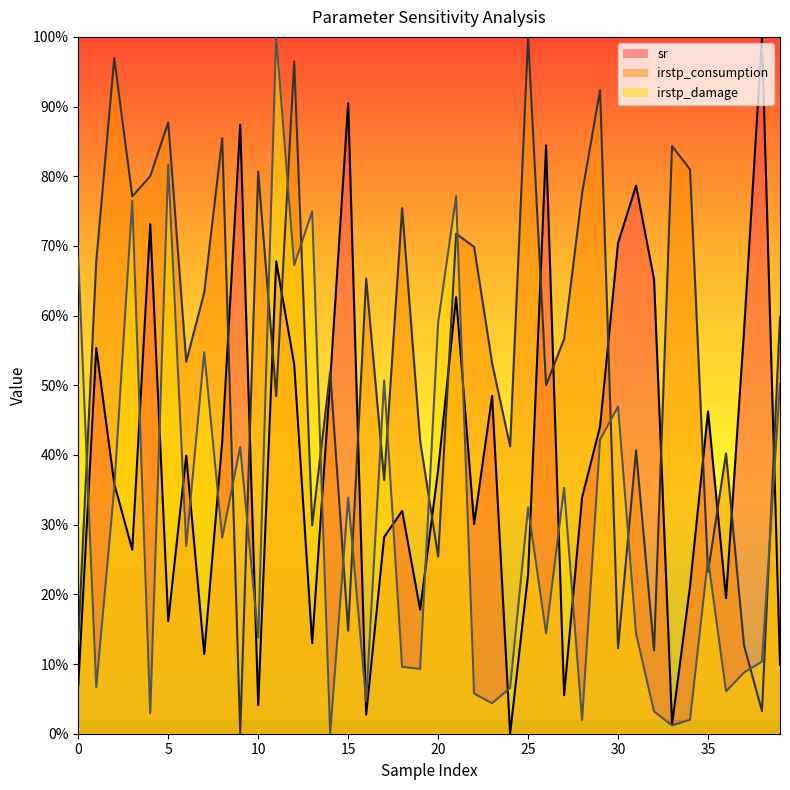

The sr series shows 0.5 at 23. True or false?

True